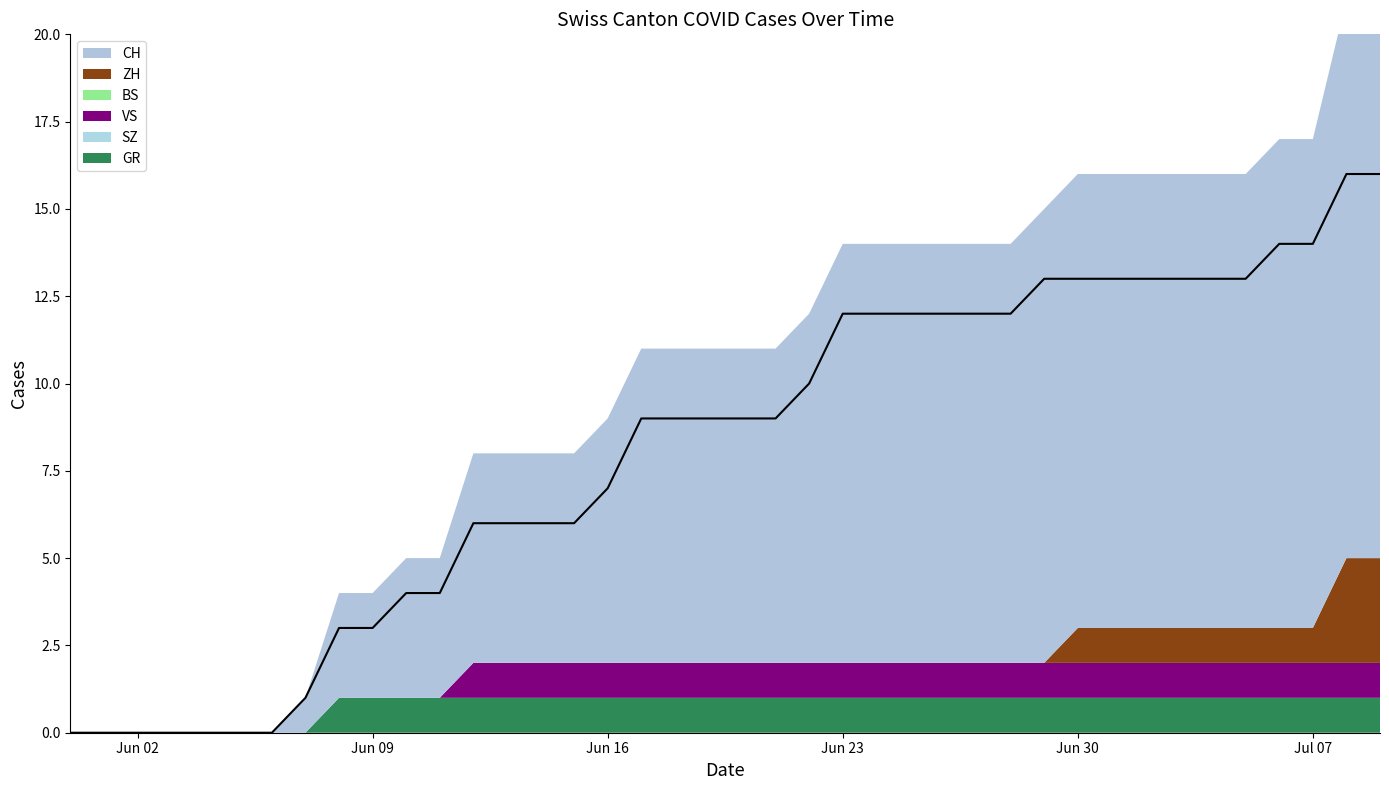

Where is GR nearest to the value 0?

2020-05-31